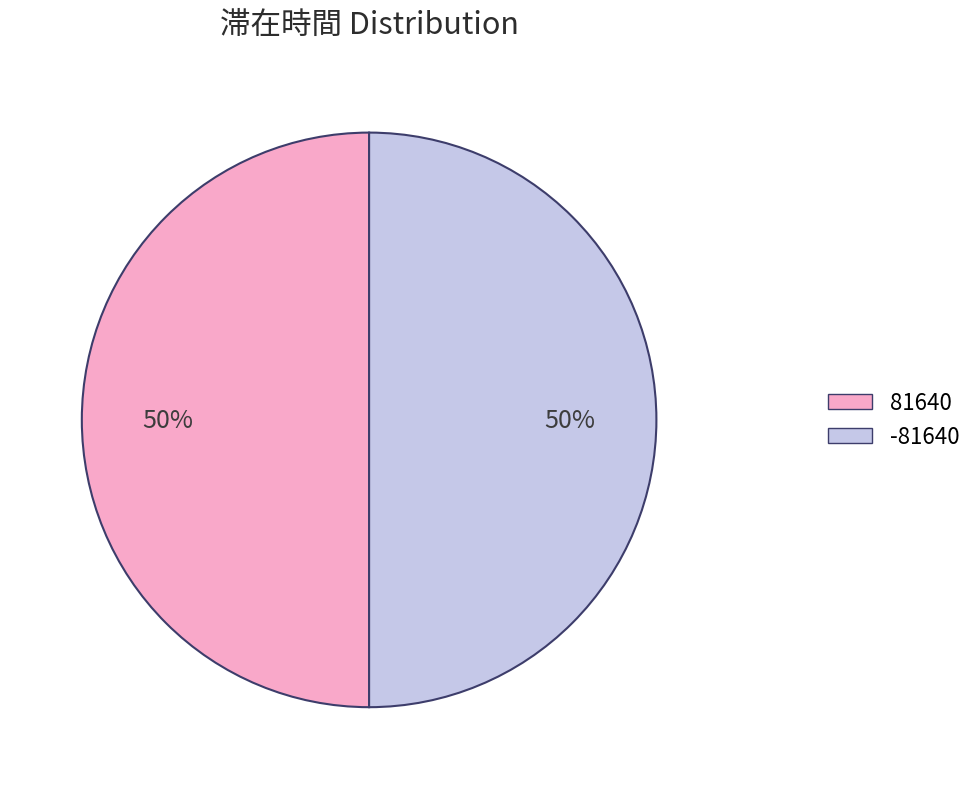

Is it true that 81640 is 57% of the pie?

False